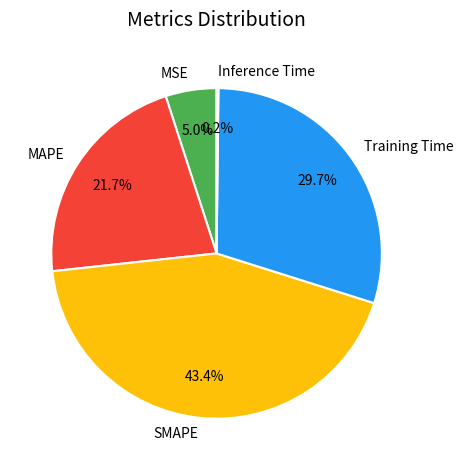

Which category has the biggest portion of the pie?

SMAPE